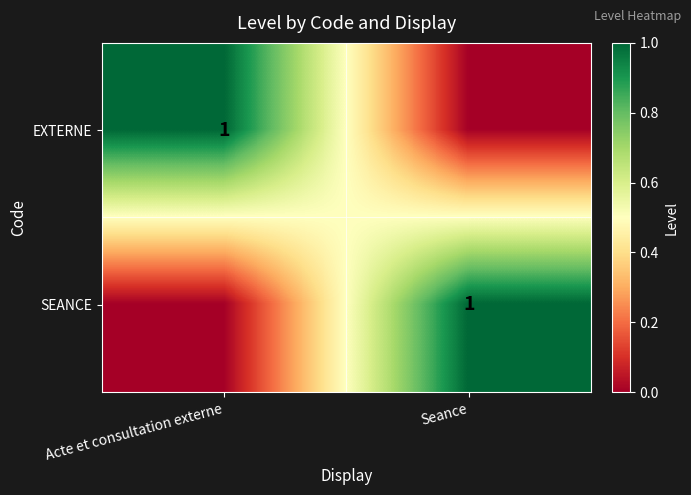

List the series in order of their peak value, lowest first.

EXTERNE, SEANCE